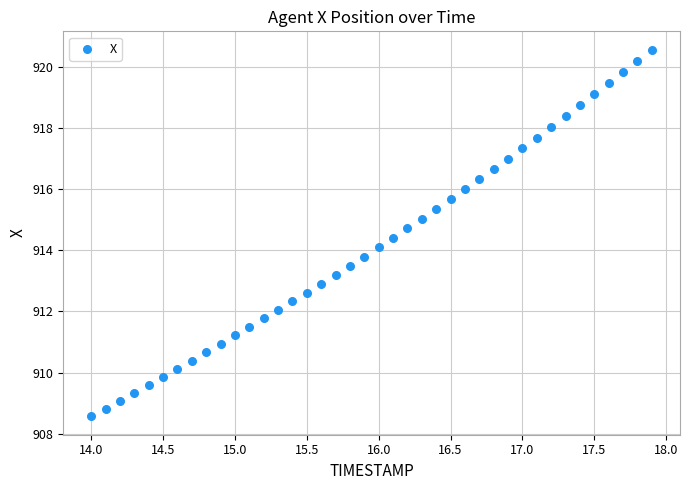

What is the range of X values (max minus min)?

3.9